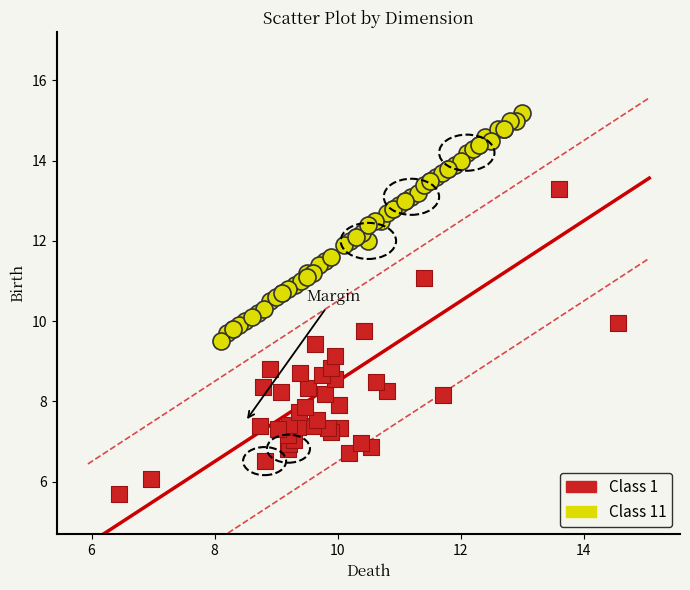

Which series has the largest Y range (max minus min)?

Class 1